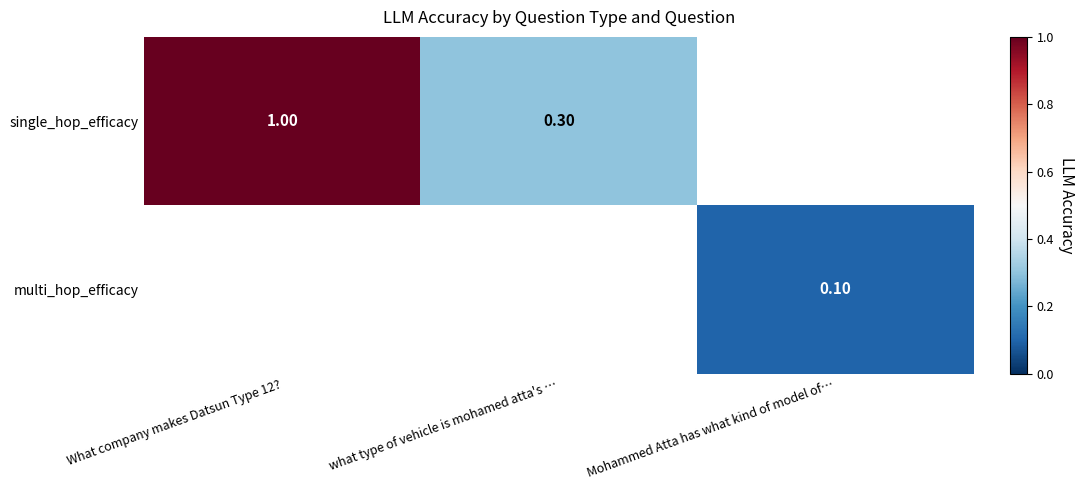

Rank the series by their maximum value, from highest to lowest.

single_hop_efficacy, multi_hop_efficacy